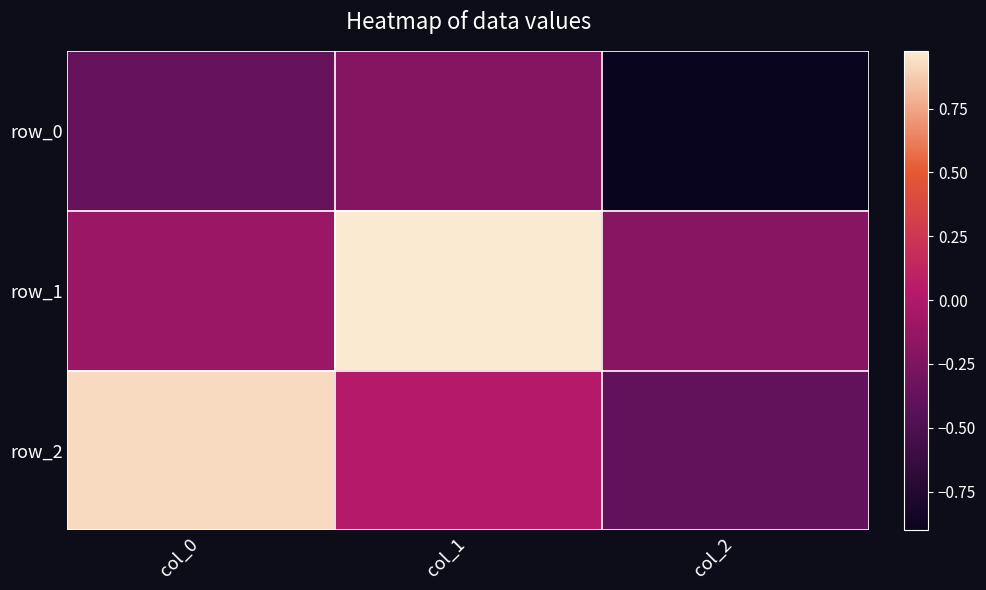

What is the maximum value shown in the chart?

1.0